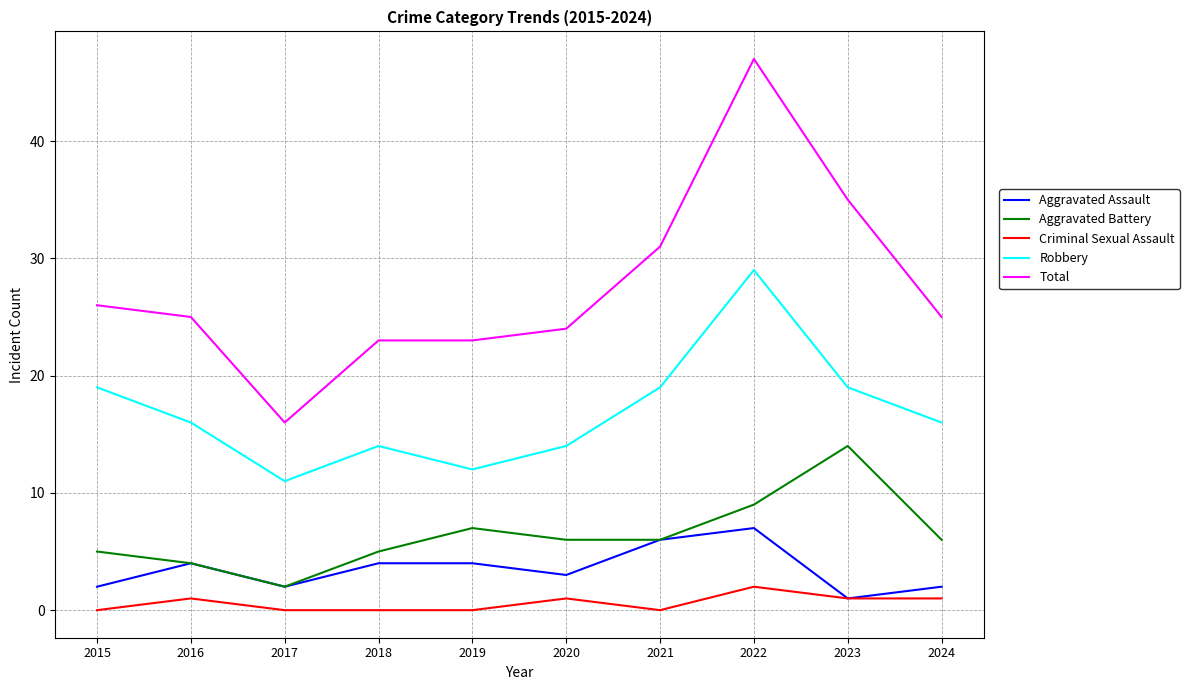

Reading left to right, list all the values displayed in this chart.

Aggravated Assault: 2015=2	2016=4	2017=2	2018=4	2019=4	2020=3	2021=6	2022=7	2023=1	2024=2
Aggravated Battery: 2015=5	2016=4	2017=2	2018=5	2019=7	2020=6	2021=6	2022=9	2023=14	2024=6
Criminal Sexual Assault: 2015=0	2016=1	2017=0	2018=0	2019=0	2020=1	2021=0	2022=2	2023=1	2024=1
Robbery: 2015=19	2016=16	2017=11	2018=14	2019=12	2020=14	2021=19	2022=29	2023=19	2024=16
Total: 2015=26	2016=25	2017=16	2018=23	2019=23	2020=24	2021=31	2022=47	2023=35	2024=25